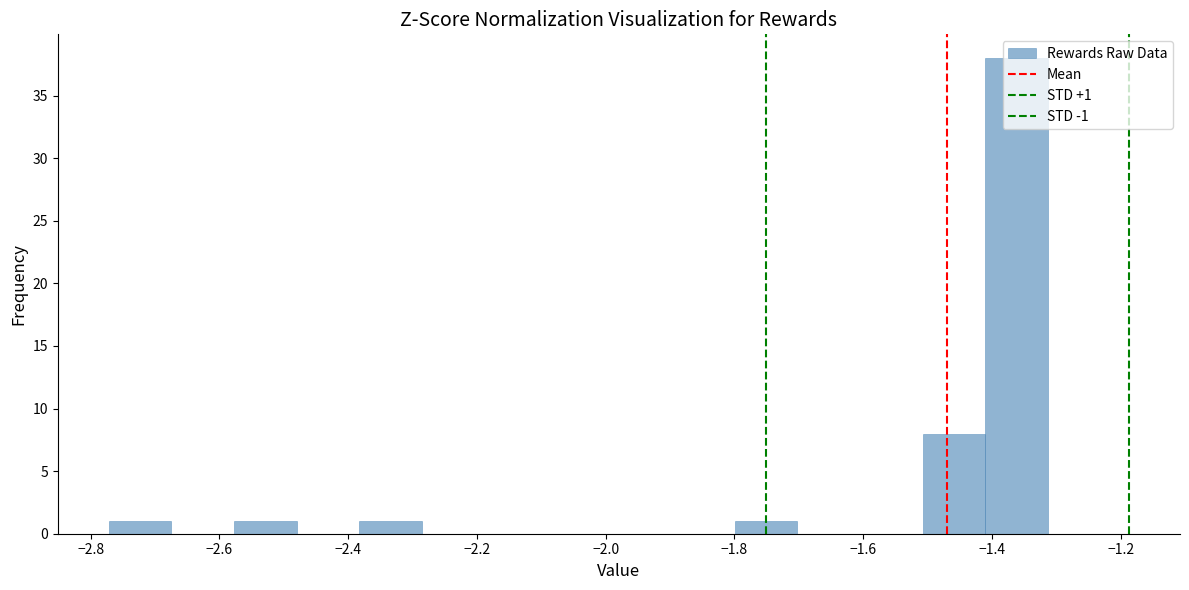

Which range on the x-axis has the tallest bar?

-1.42 to -1.32